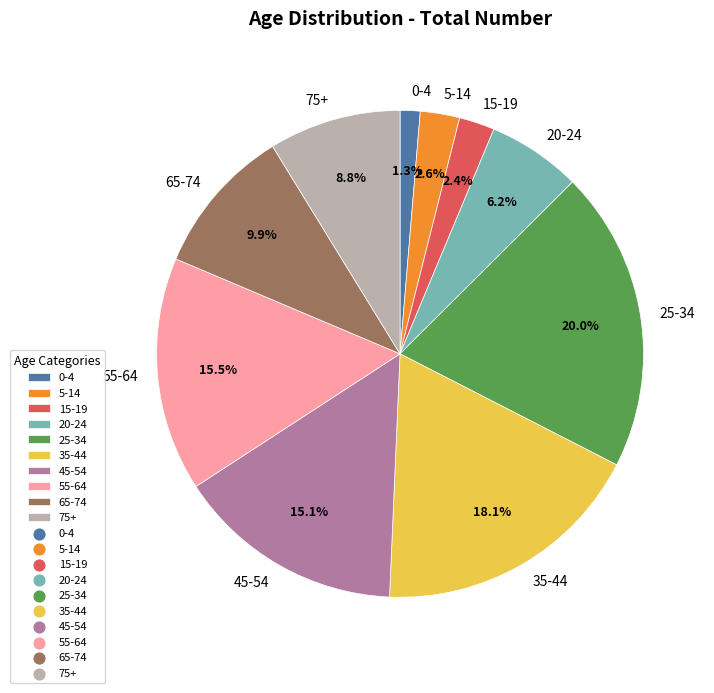

How many slices are in this pie chart?

10